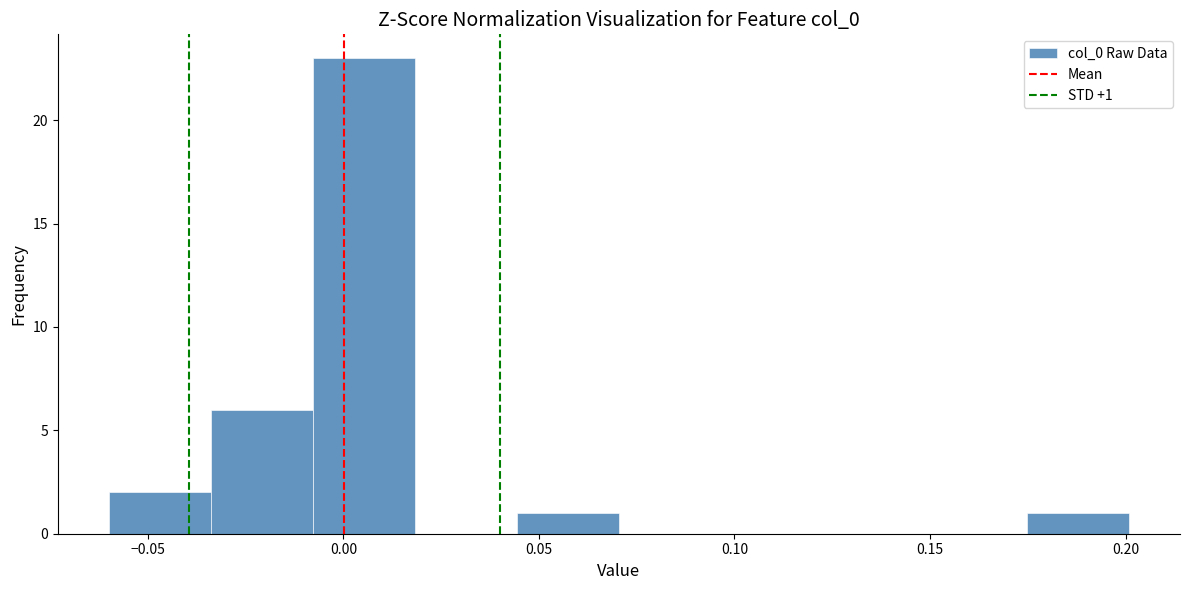

Over which range of the x-axis is the bar tallest?

-0.010 to 0.020